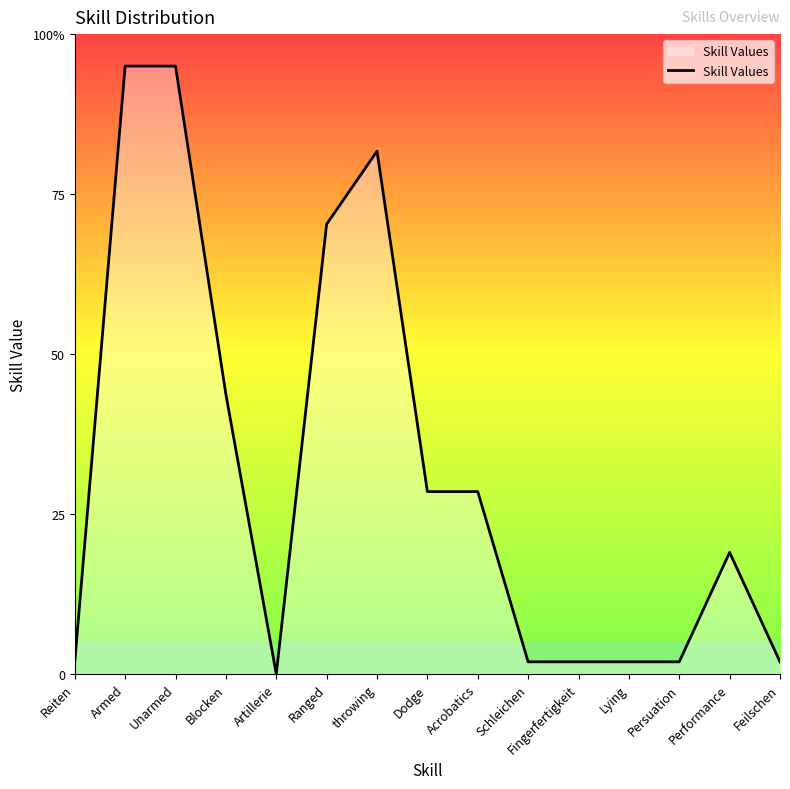

Between Lying and Persuation, which is larger?

Lying